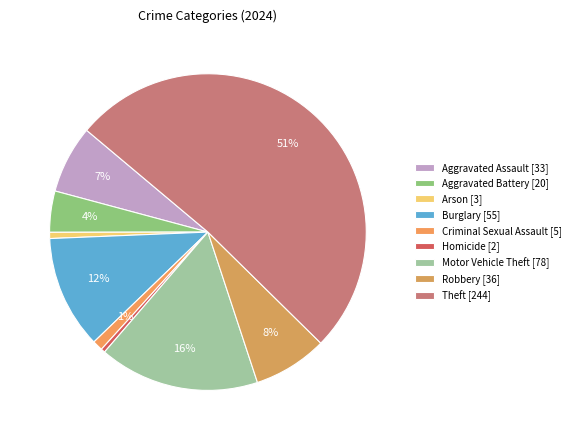

How many segments does this pie chart have?

9